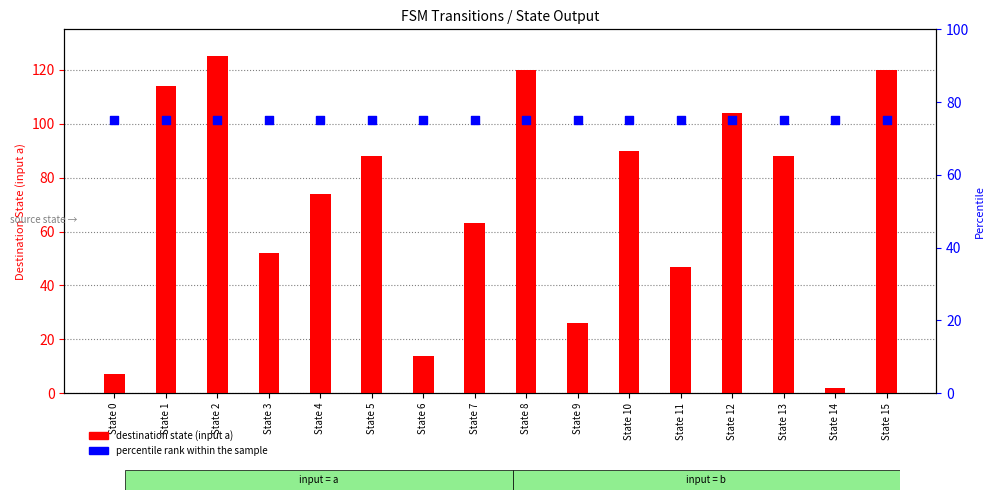

At which category is the sum across all series the highest?

State 2